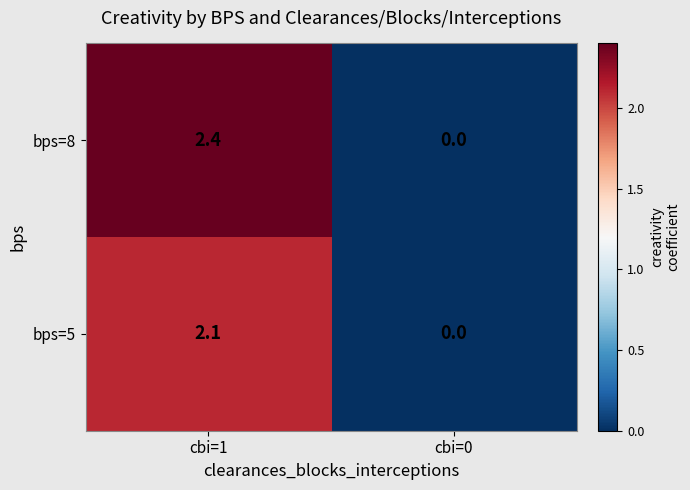

Count the number of data series in this chart.

2